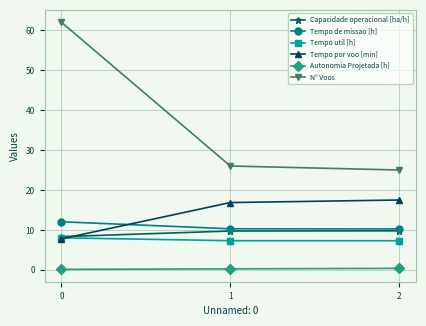

The Tempo por voo [min] series shows 8.8 at 1. True or false?

False